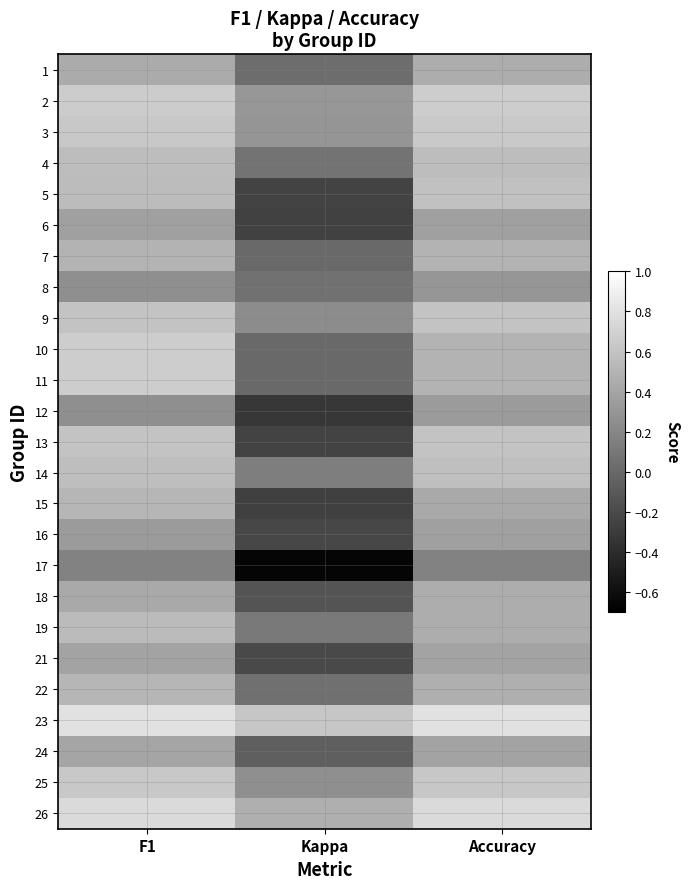

Reading right to left, list all the values displayed in this chart.

1: Accuracy=0.5	Kappa=0.0	F1=0.4
2: Accuracy=0.7	Kappa=0.3	F1=0.7
3: Accuracy=0.6	Kappa=0.3	F1=0.6
4: Accuracy=0.6	Kappa=0.1	F1=0.6
5: Accuracy=0.6	Kappa=-0.2	F1=0.6
6: Accuracy=0.4	Kappa=-0.3	F1=0.4
7: Accuracy=0.5	Kappa=0.0	F1=0.5
8: Accuracy=0.3	Kappa=0.1	F1=0.3
9: Accuracy=0.6	Kappa=0.2	F1=0.6
10: Accuracy=0.5	Kappa=0.0	F1=0.7
11: Accuracy=0.5	Kappa=0.0	F1=0.7
12: Accuracy=0.3	Kappa=-0.3	F1=0.2
13: Accuracy=0.6	Kappa=-0.2	F1=0.6
14: Accuracy=0.6	Kappa=0.1	F1=0.6
15: Accuracy=0.4	Kappa=-0.3	F1=0.5
16: Accuracy=0.4	Kappa=-0.2	F1=0.3
17: Accuracy=0.2	Kappa=-0.7	F1=0.2
18: Accuracy=0.5	Kappa=-0.1	F1=0.4
19: Accuracy=0.5	Kappa=0.1	F1=0.5
21: Accuracy=0.4	Kappa=-0.2	F1=0.4
22: Accuracy=0.5	Kappa=0.0	F1=0.5
23: Accuracy=0.8	Kappa=0.6	F1=0.8
24: Accuracy=0.4	Kappa=-0.1	F1=0.4
25: Accuracy=0.6	Kappa=0.2	F1=0.6
26: Accuracy=0.8	Kappa=0.5	F1=0.8